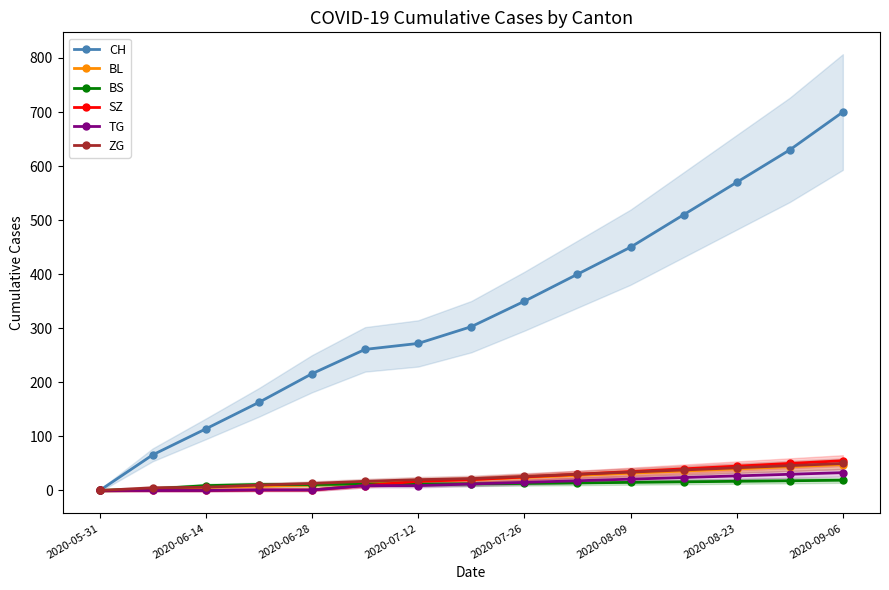

What are all the series names shown in the legend?

CH, BL, BS, SZ, TG, ZG